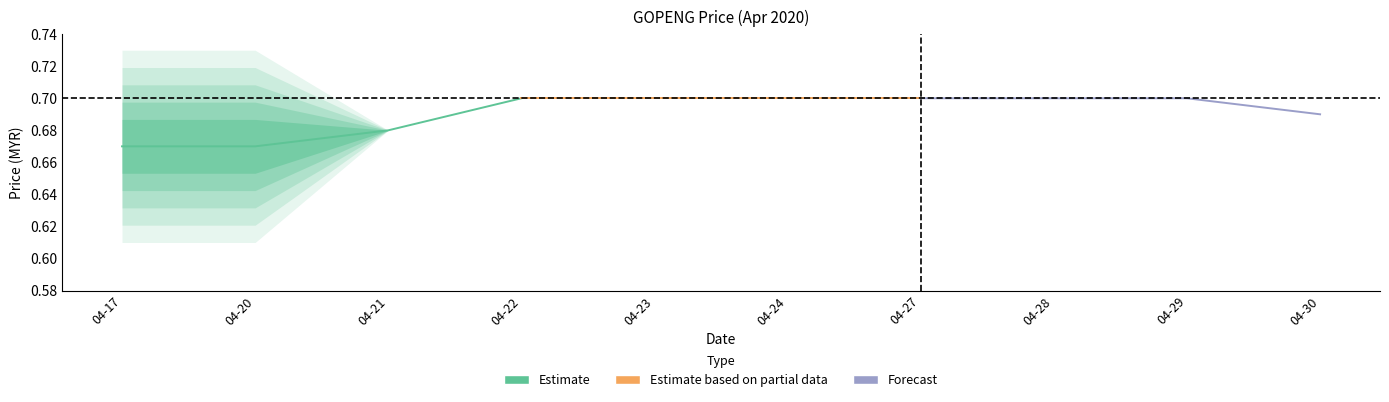

The Forecast series shows 1.1 at 04-29. True or false?

False